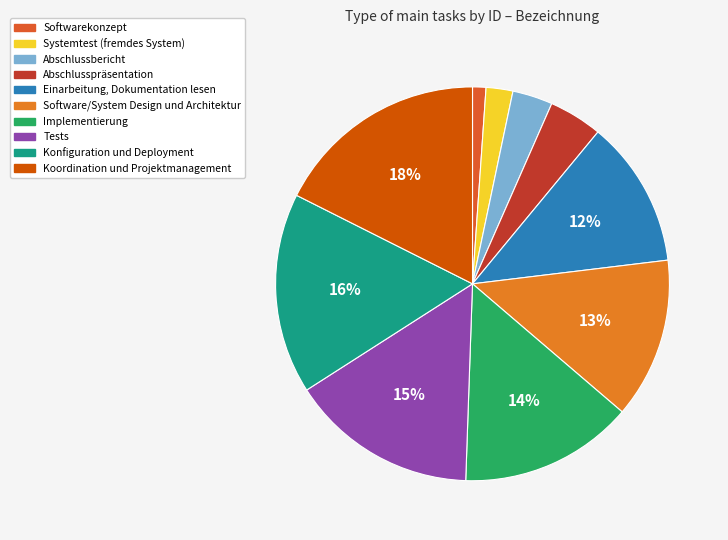

To the nearest percent, what portion does Softwarekonzept represent?

1%